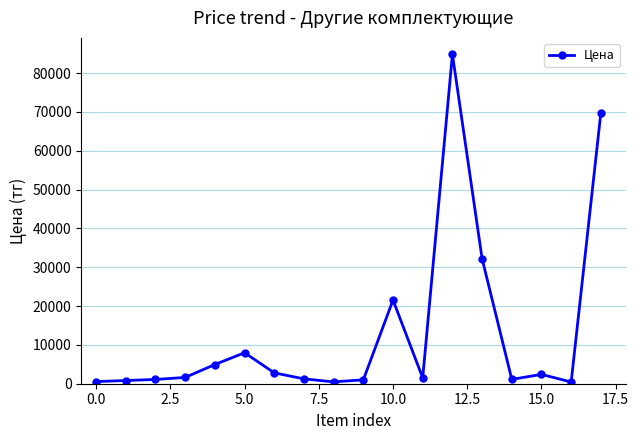

How many lines are shown in the chart?

1